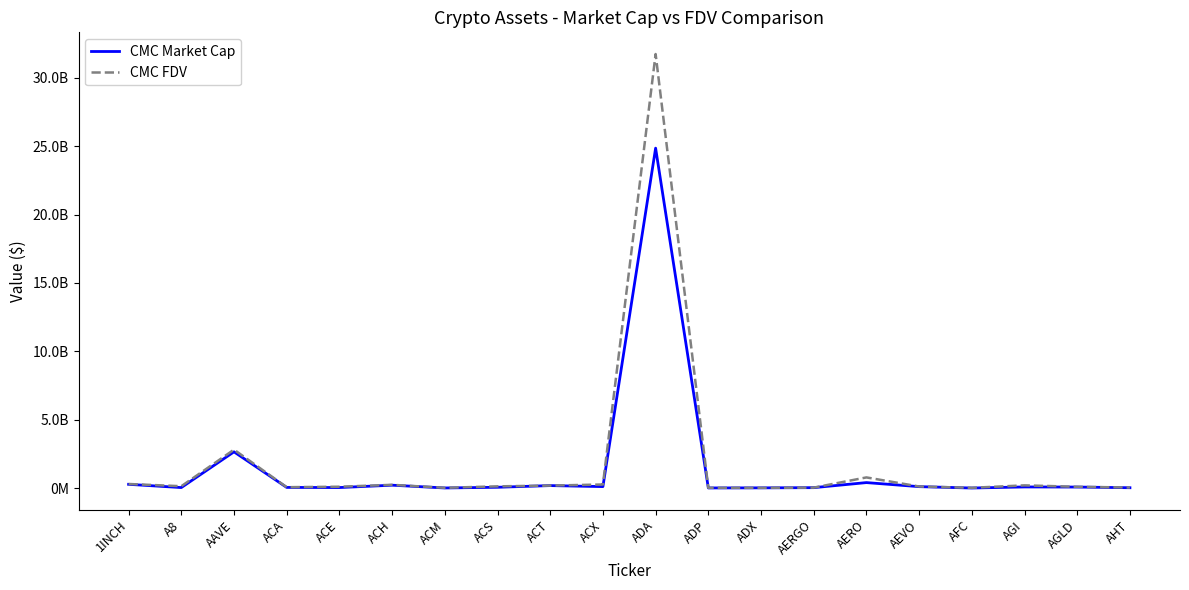

What are all the series names shown in the legend?

CMC Market Cap, CMC FDV